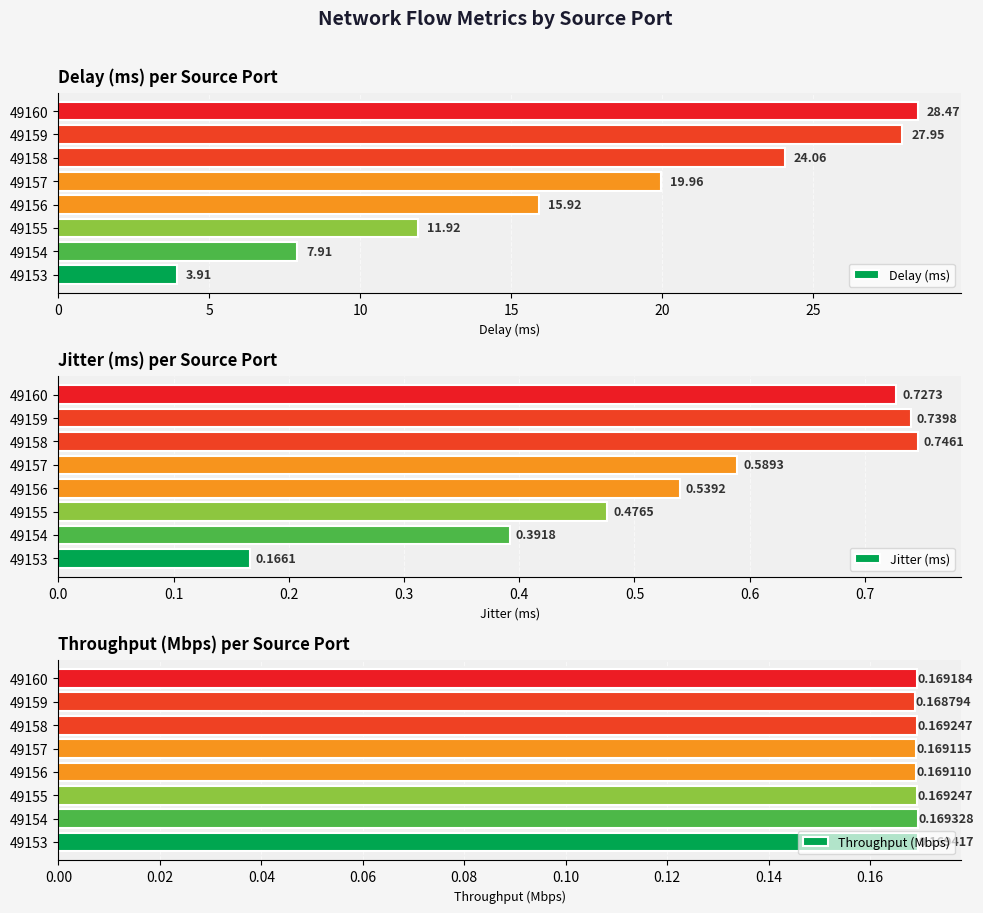

Which series has the largest total across all categories?

Delay (ms)